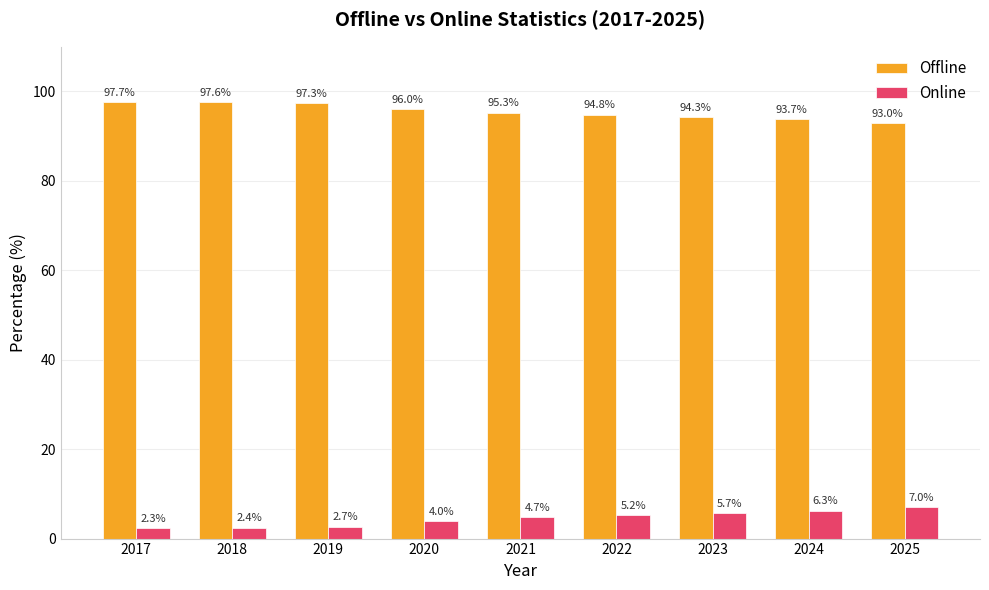

What is the total value across all series at 2023?

100.0